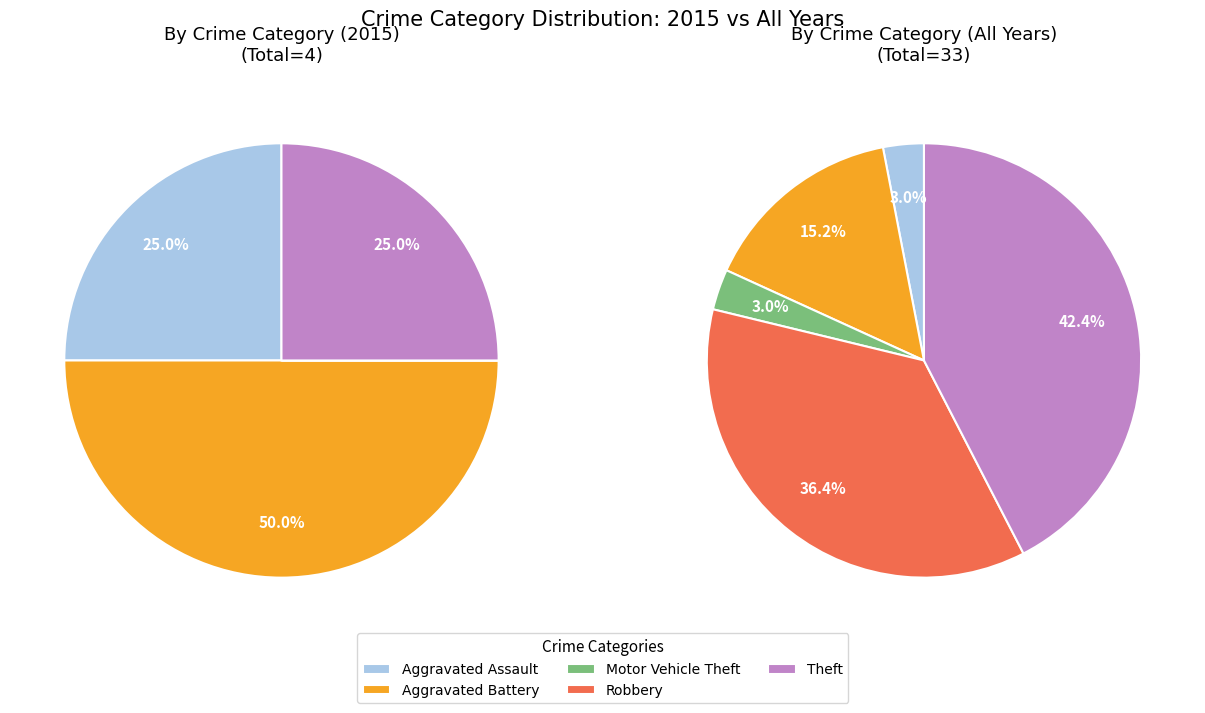

To the nearest percent, what is the average slice percentage?

20%